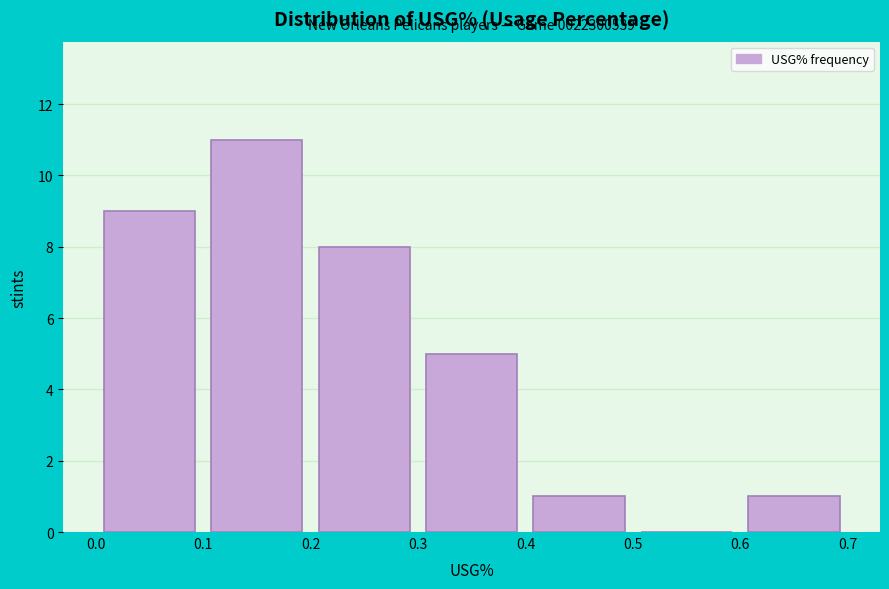

Over which range of the x-axis is the bar tallest?

0.1 to 0.2